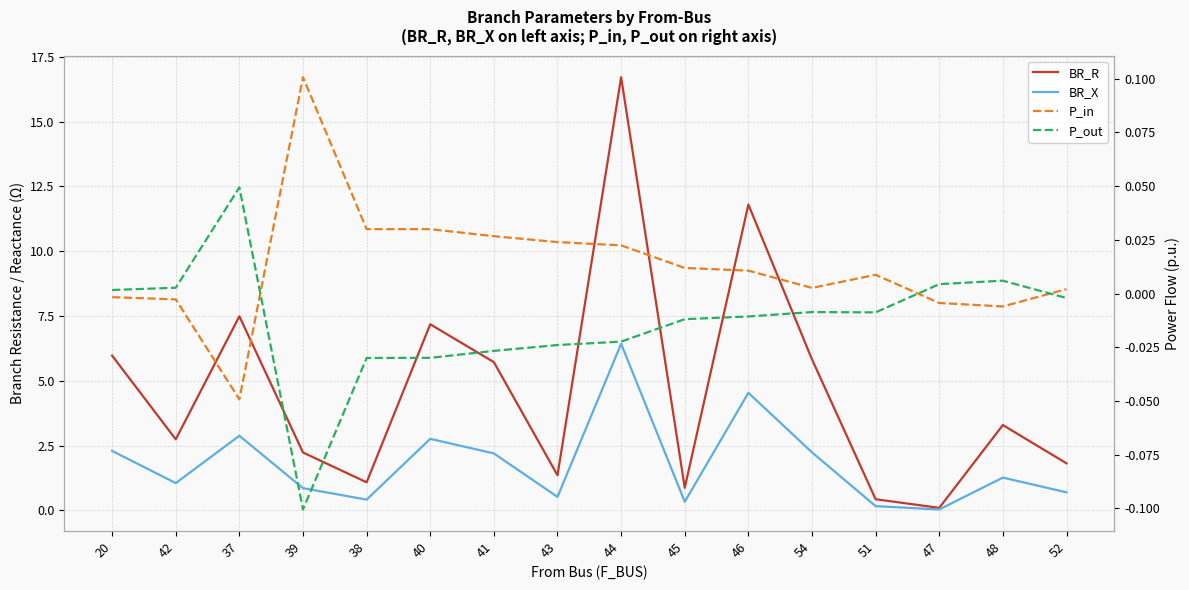

Is the value of P_in at 48 greater than the value of BR_R at 52?

No